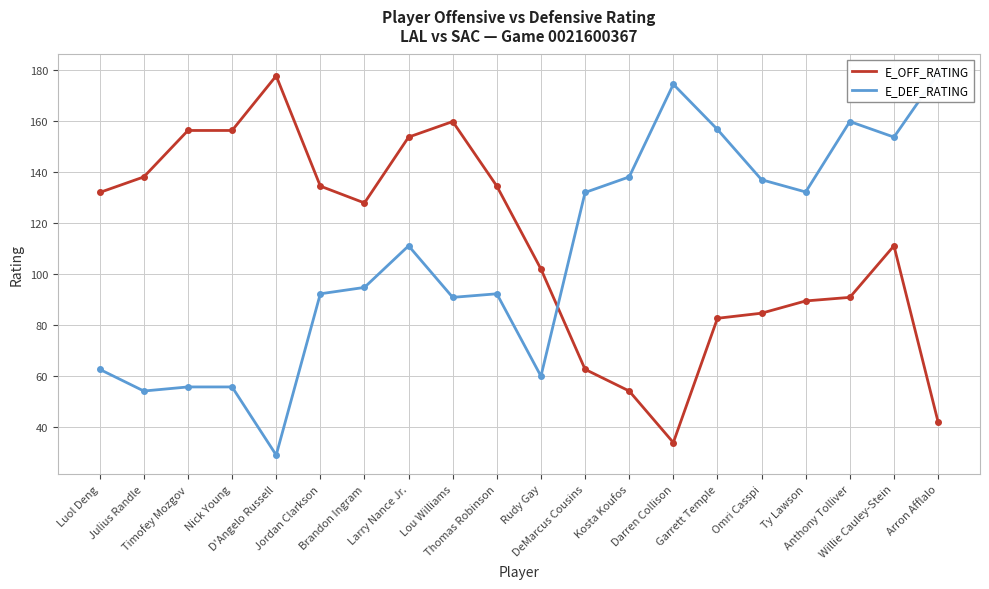

What is the difference between the E_OFF_RATING values at Nick Young and Darren Collison?

122.3